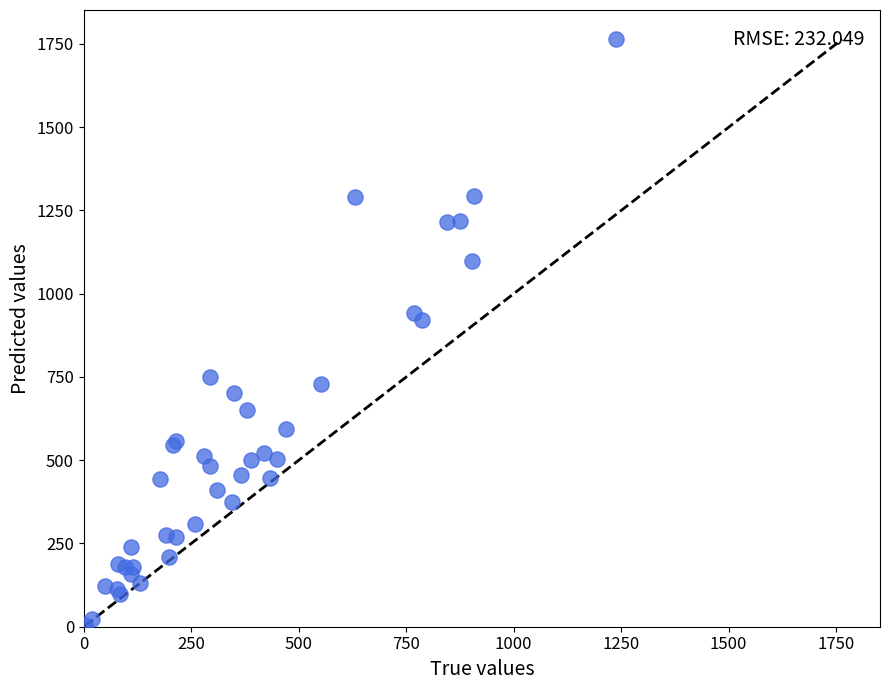

What Y value in the scatter plot is closest to 884?

920